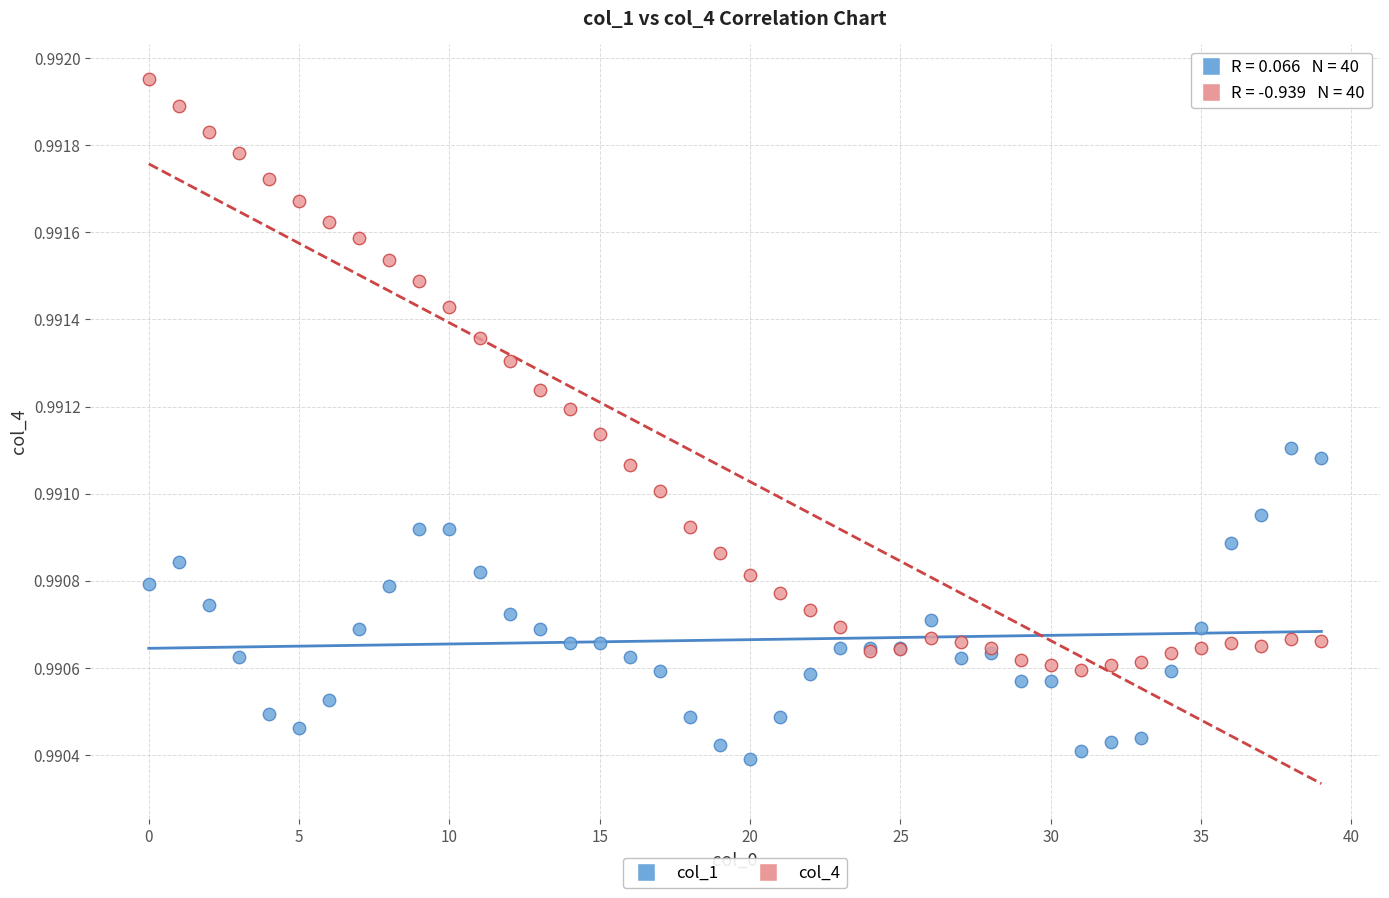

Which series contains the lowest Y value?

col_1